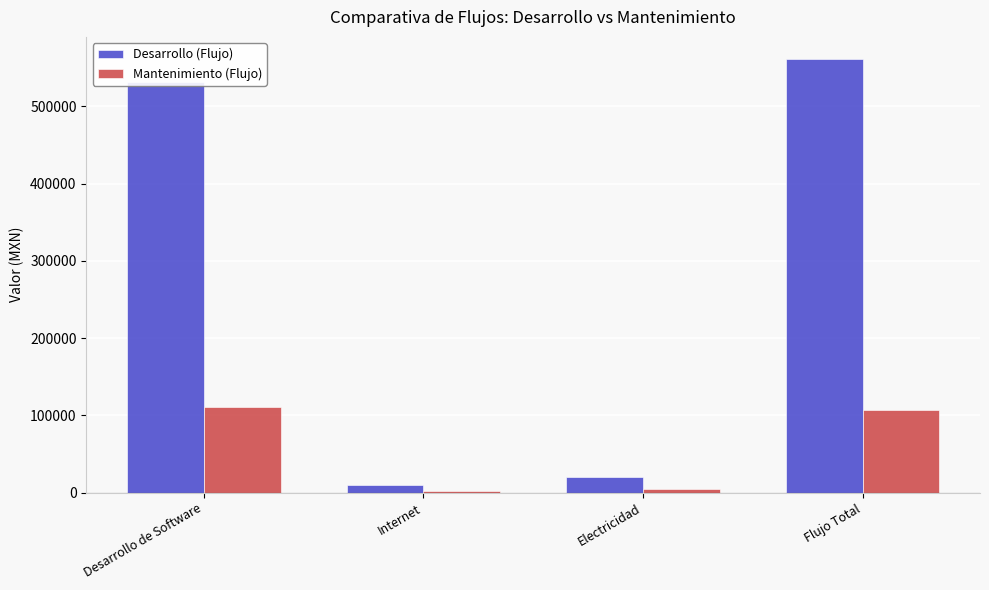

What is the label of the 4th bar from the left?

Flujo Total